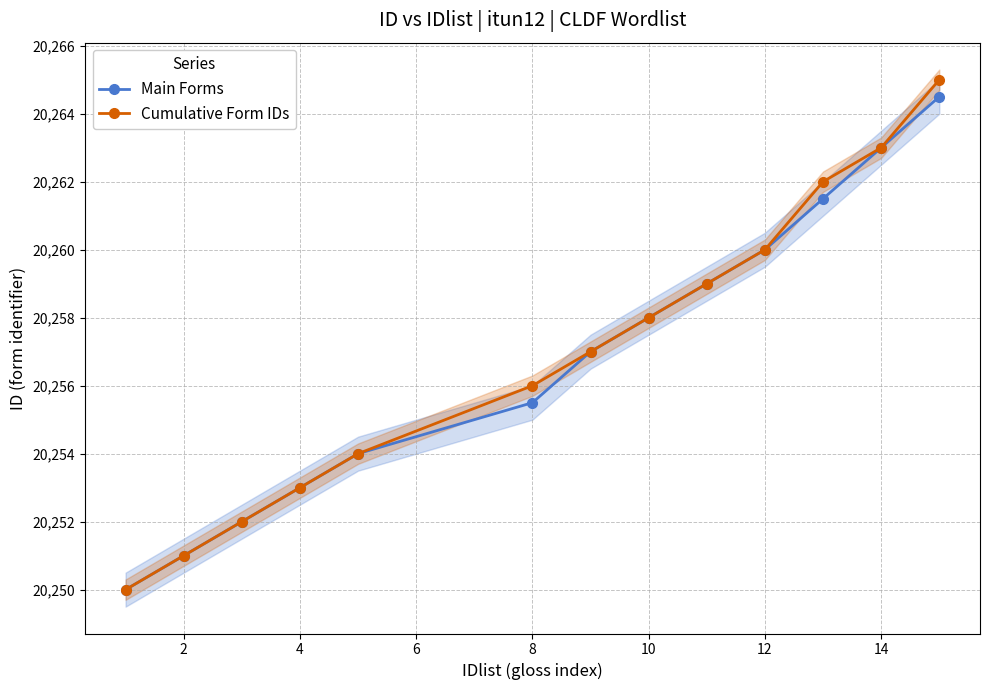

What is the difference between the maximum and minimum values in the Main Forms series?

14.5